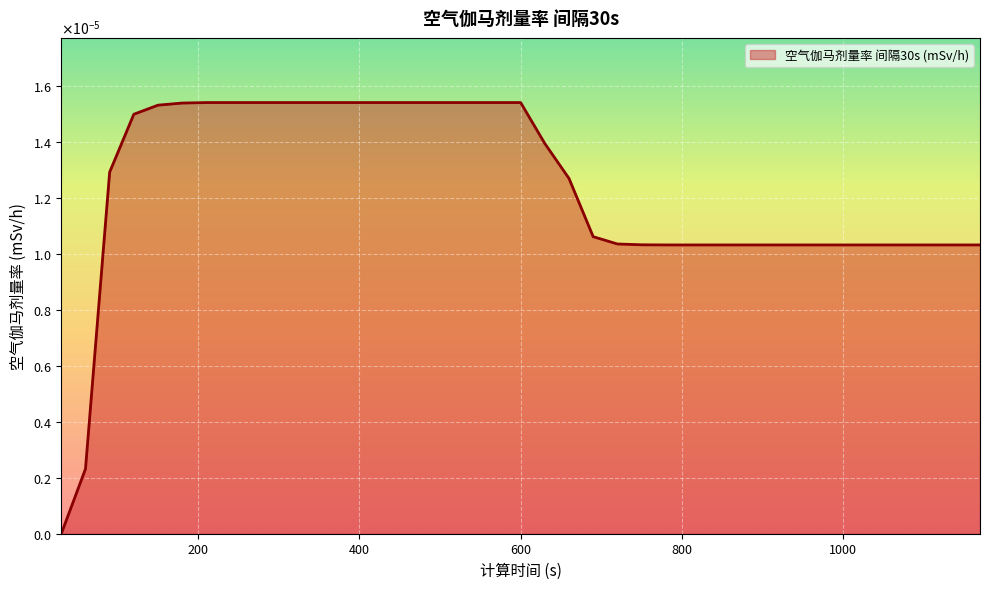

Is this an area chart (filled region under the line)?

Yes